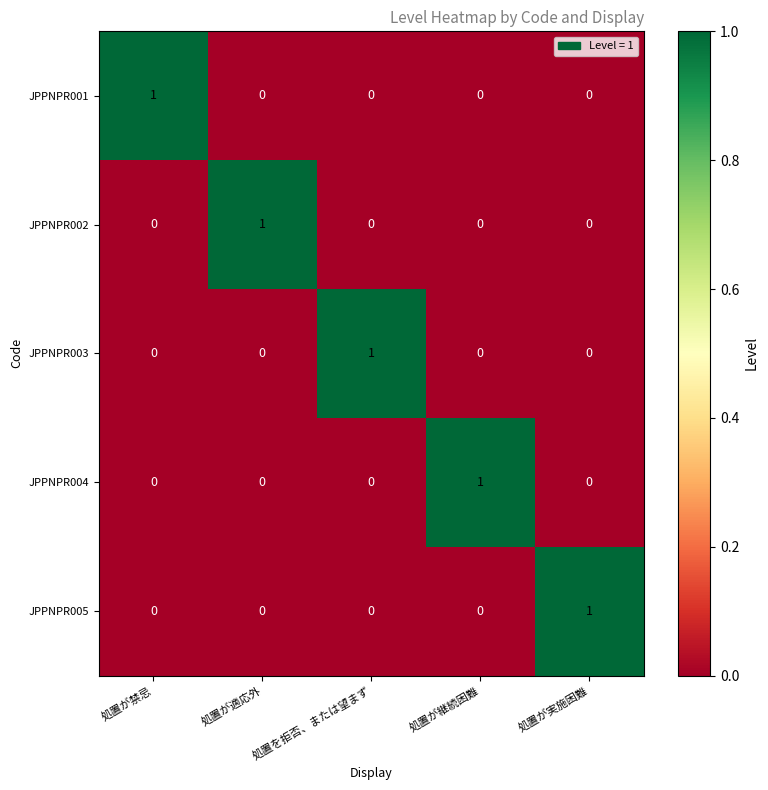

At how many categories does at least one series exceed 0?

5